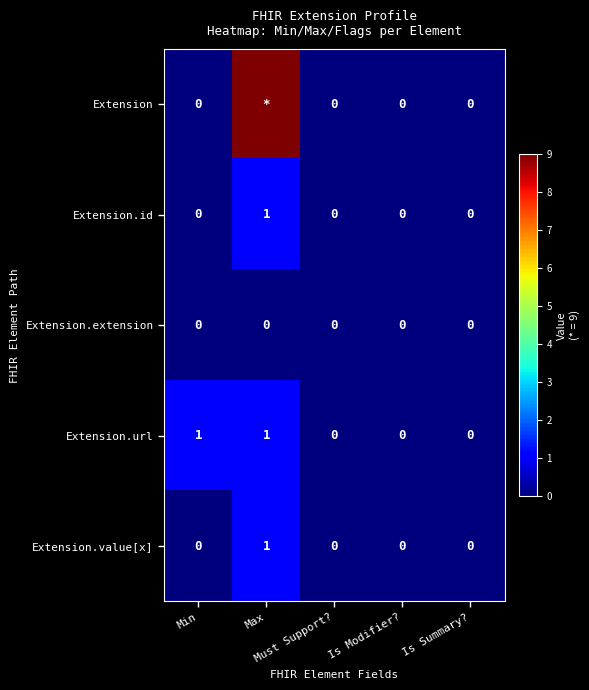

Count the Extension.value[x] values in the range 0 to 1.

5